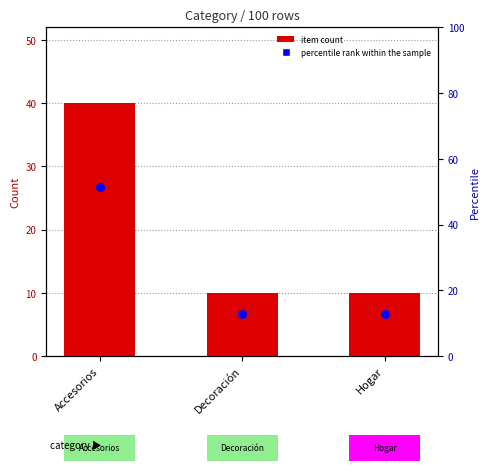

At how many categories does at least one series exceed 15?

1